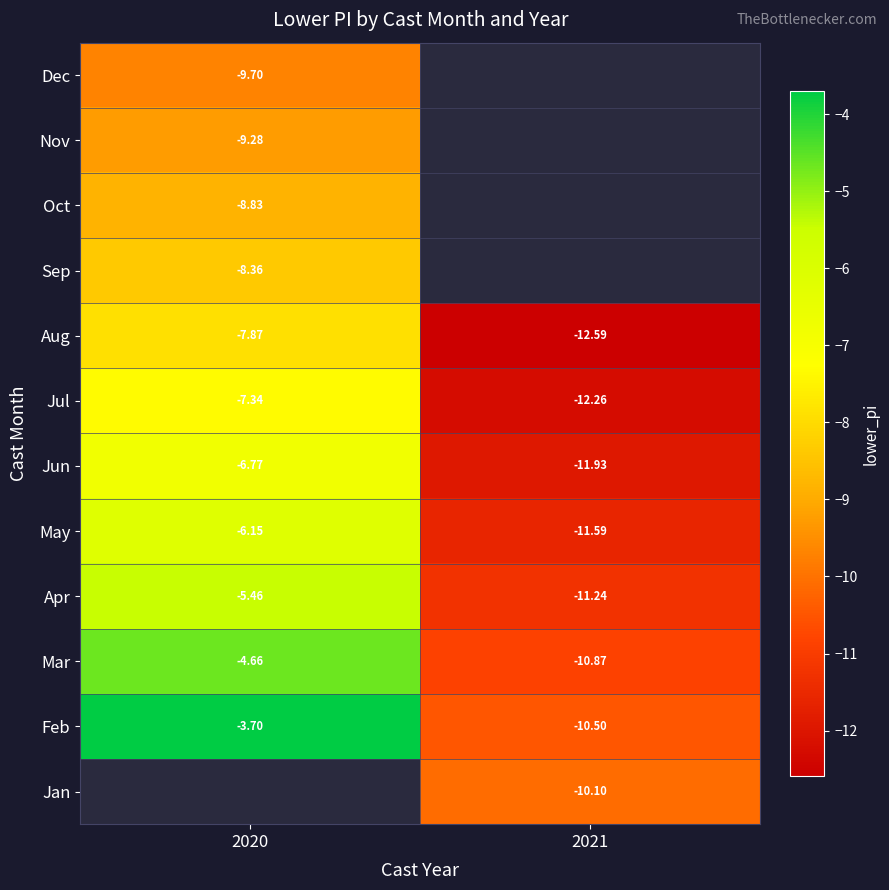

How many distinct data groups are displayed?

12